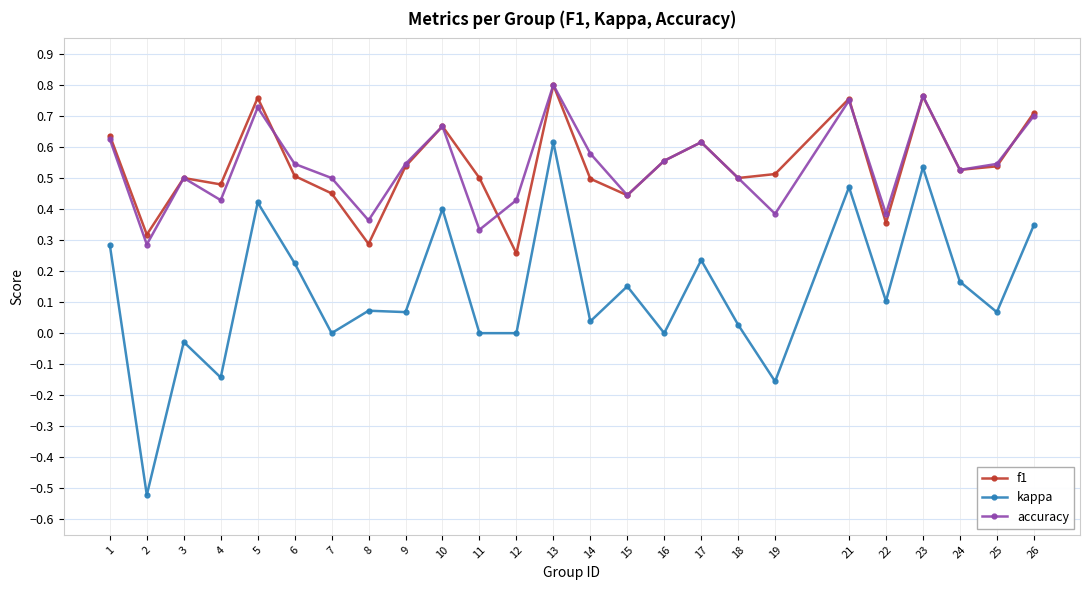

Is this an area chart (filled region under the line)?

No